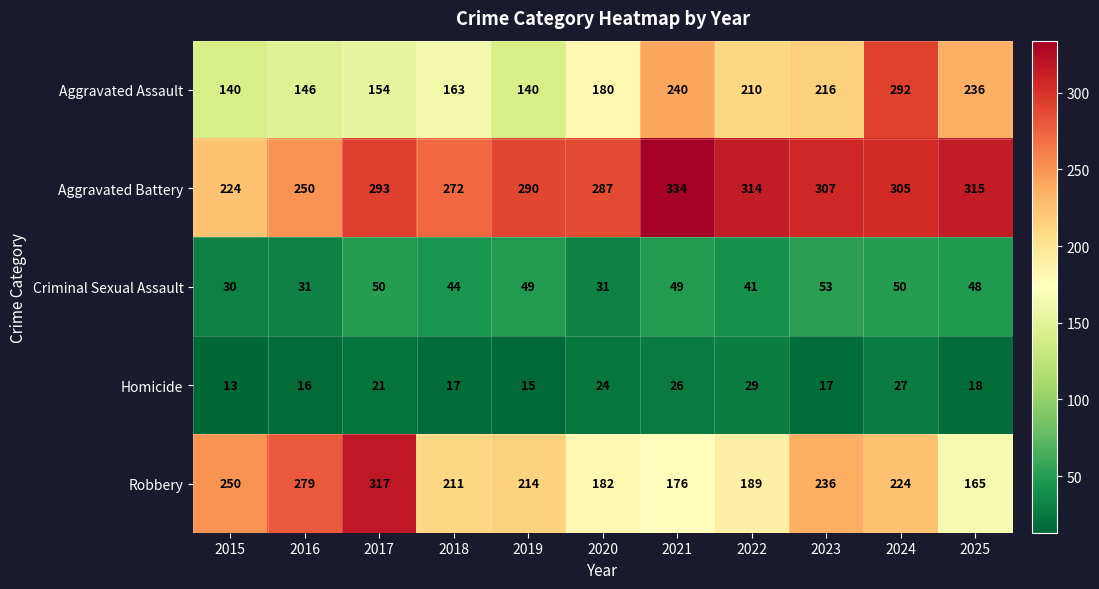

What is the greatest value displayed?

334